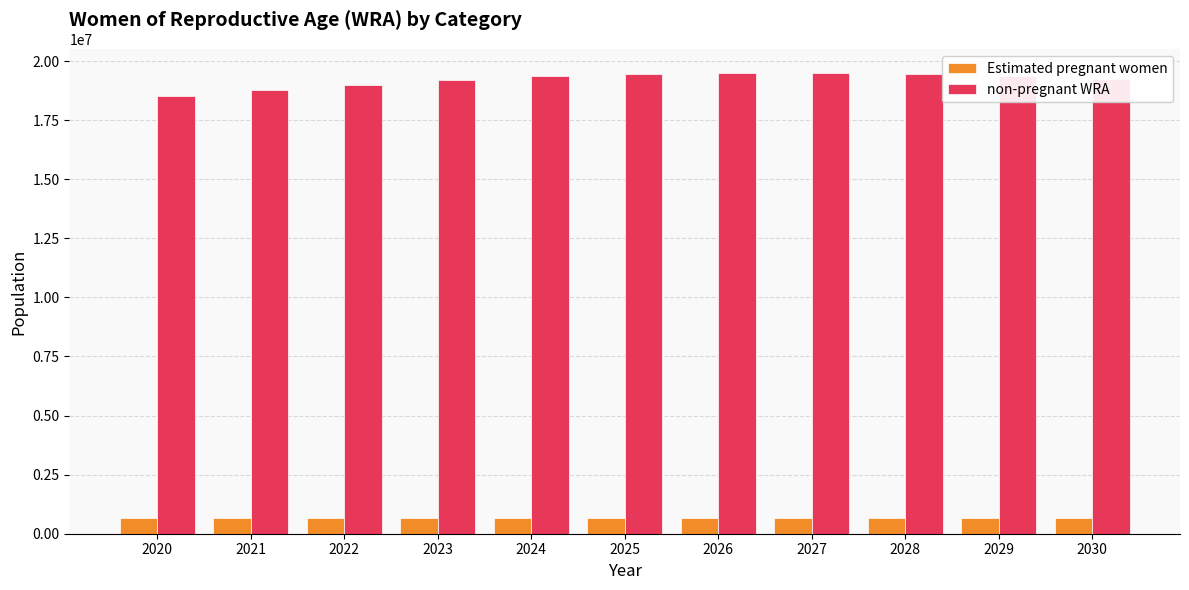

What is the spread (max minus min) of values at 2029?

18710176.5